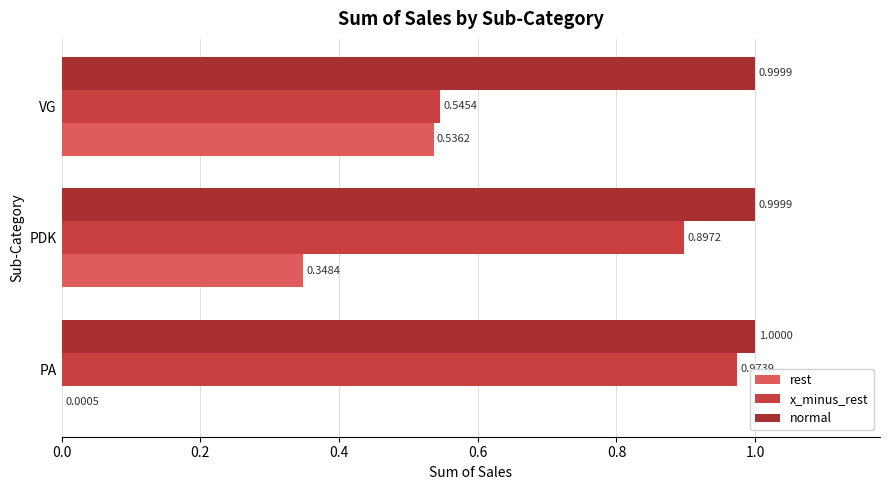

Which series has the widest spread of values?

rest